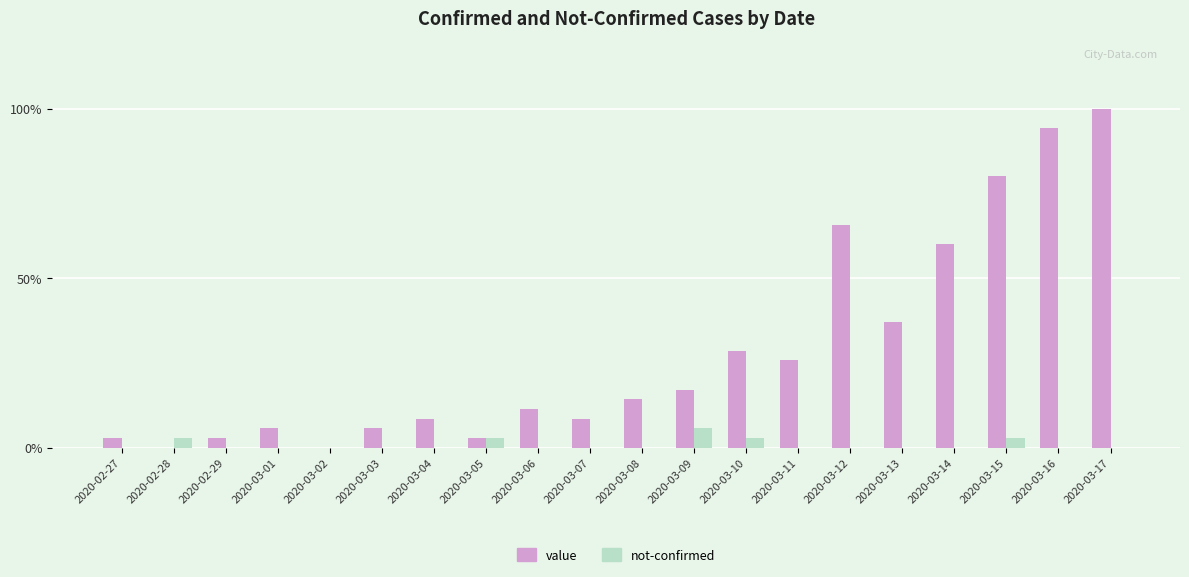

At which category does the chart reach its peak across all series?

2020-03-17